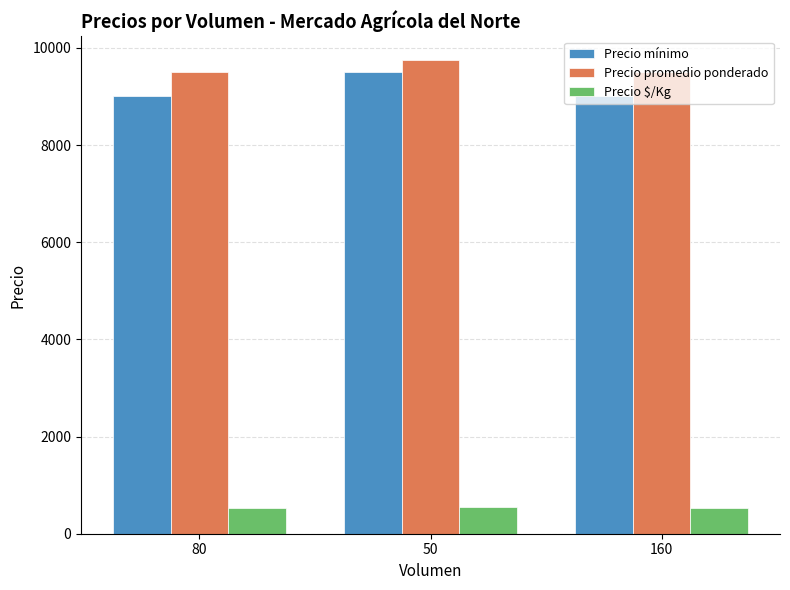

The value of Precio mínimo at 80 is 12637. True or false?

False